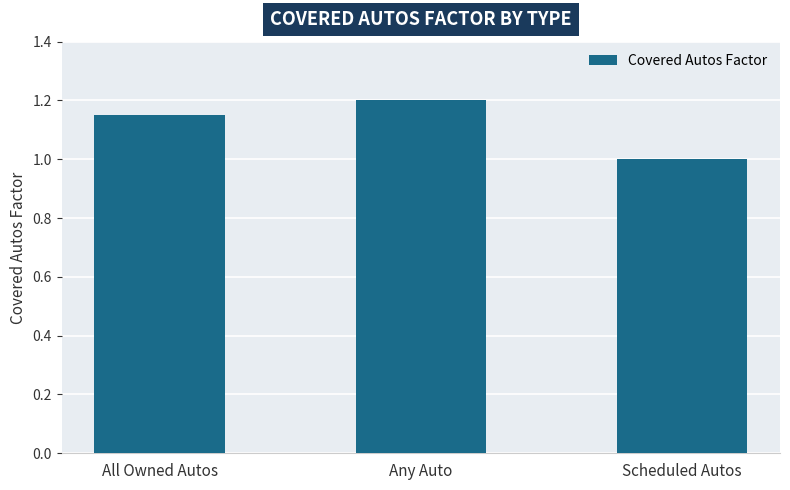

Which label corresponds to the smallest value in the chart?

Scheduled Autos